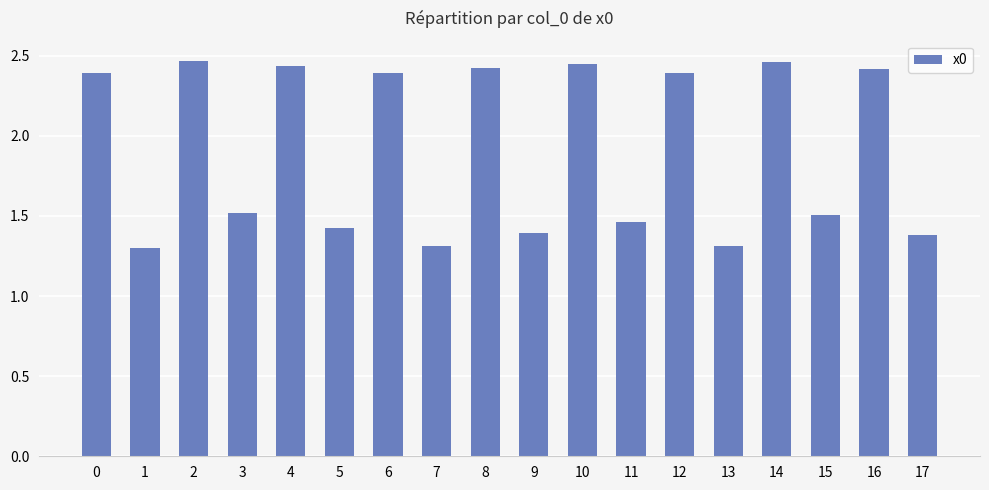

Which has a higher value, 14 or 8?

14